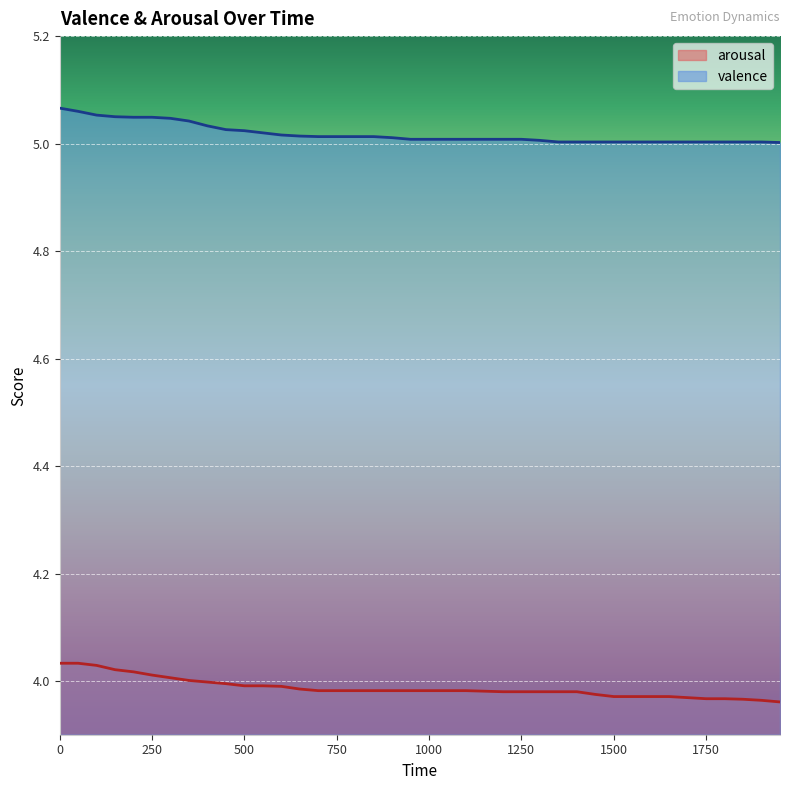

What is the difference between the maximum and minimum values in the valence series?

0.1